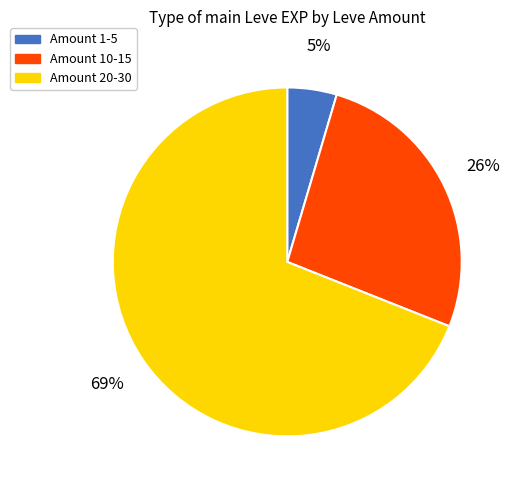

Does any single category account for the majority?

Yes